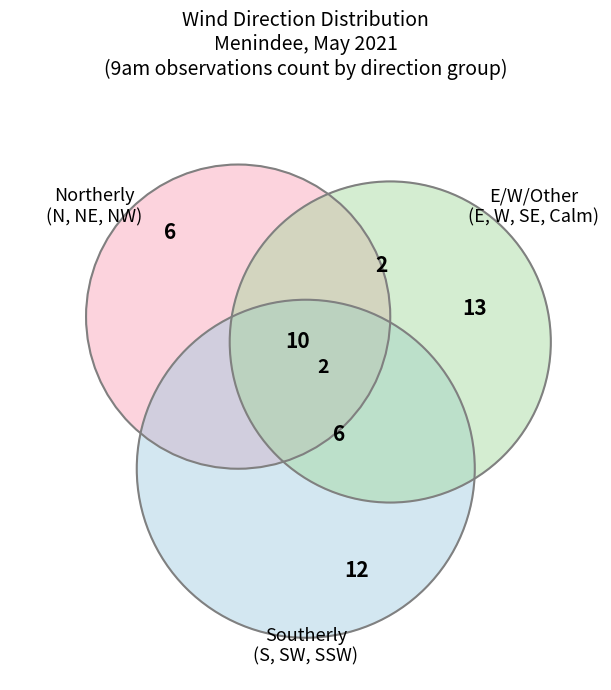

True or false: 3 accounts for 1% of the total.

False